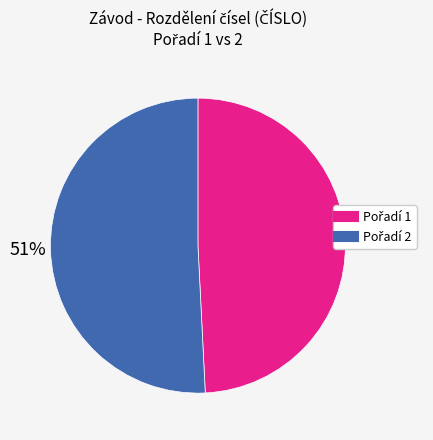

To the nearest percent, what is the difference between the largest and smallest slice percentages?

2%